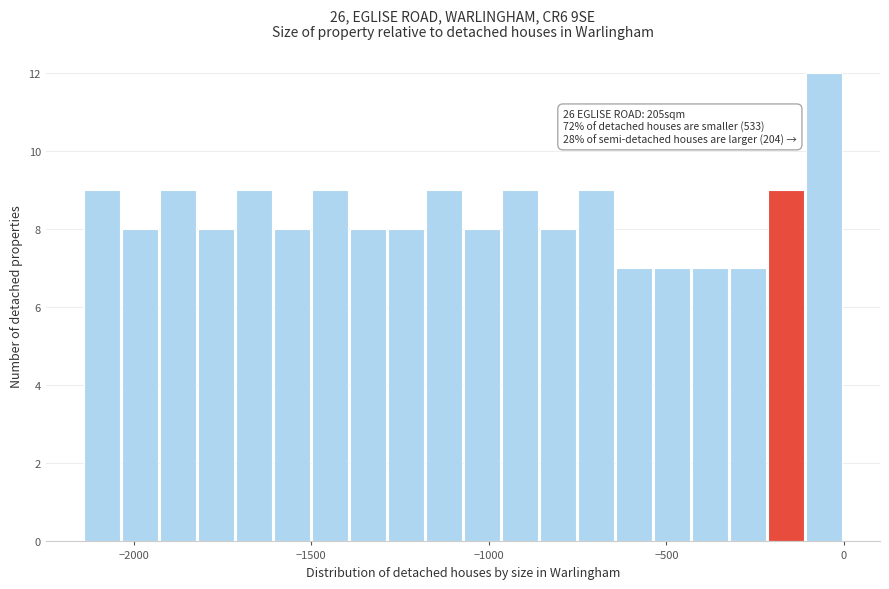

Read against the x-axis, roughly where is the centre of the tallest bar?

-50